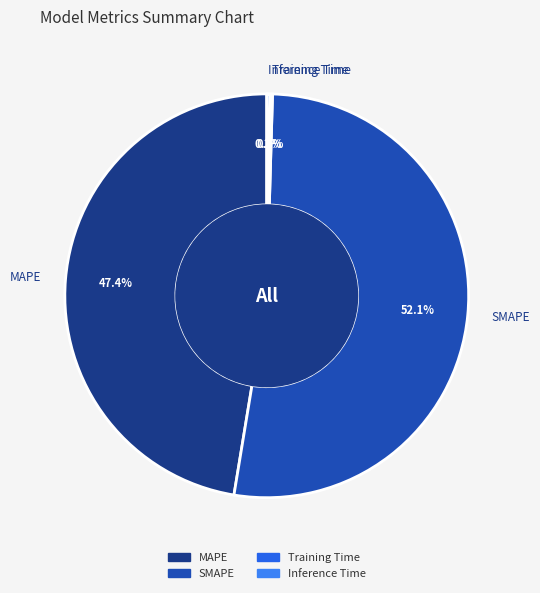

What portion of the pie excludes MAPE?

52.6%